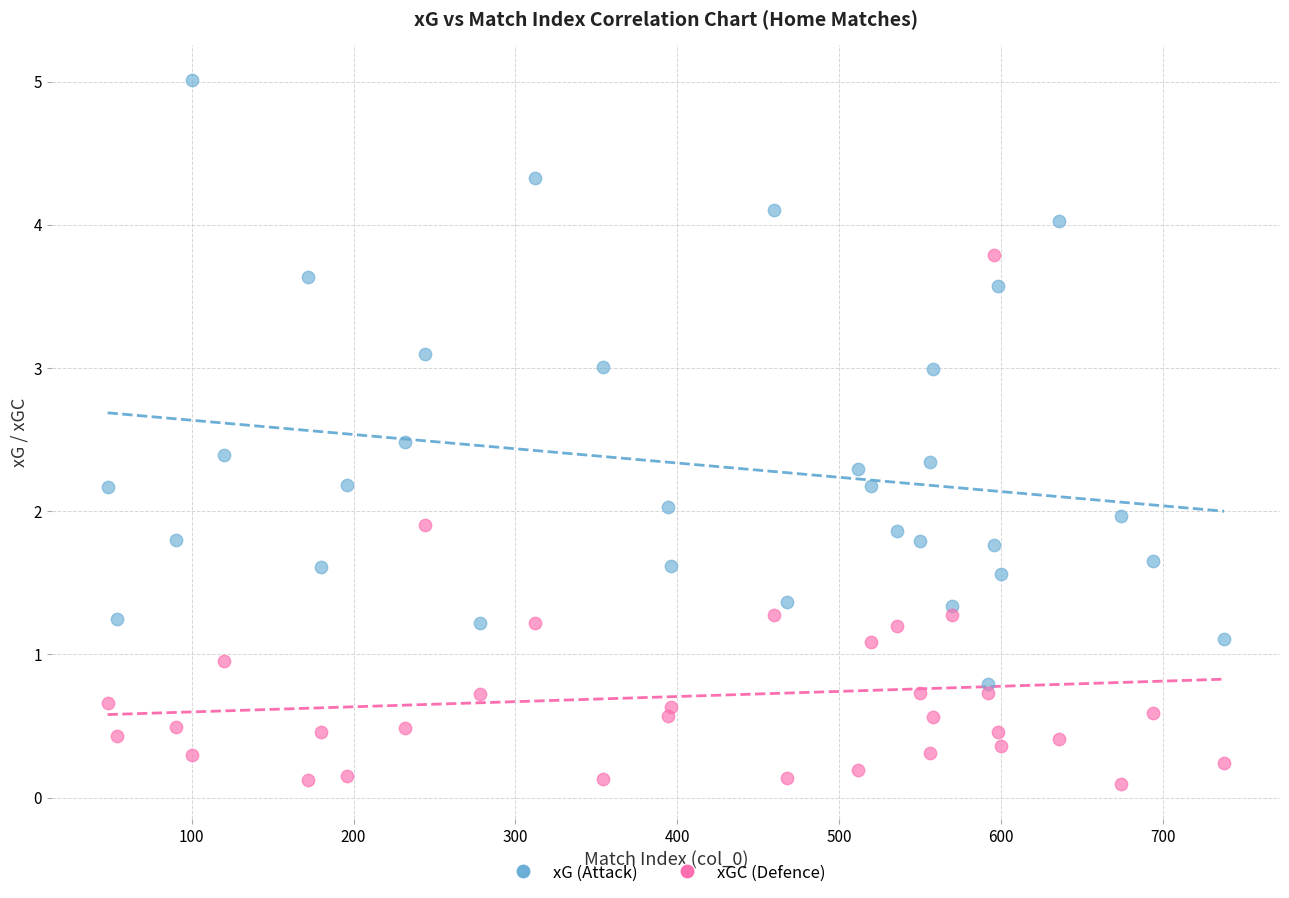

Across all data points, what is the range of X values (max minus min)?

690.0